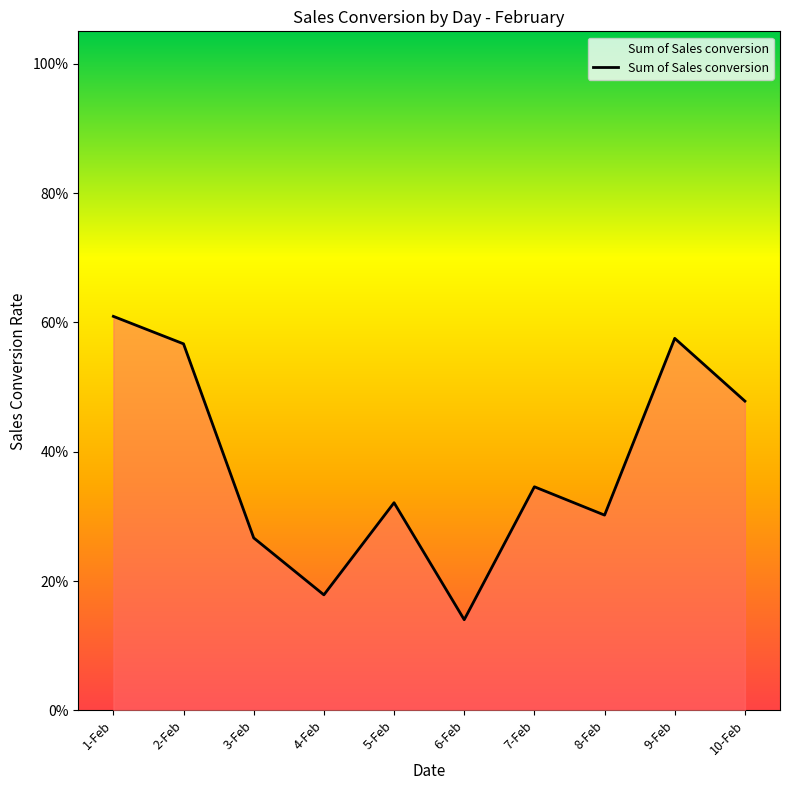

Does the chart have visible grid lines?

No